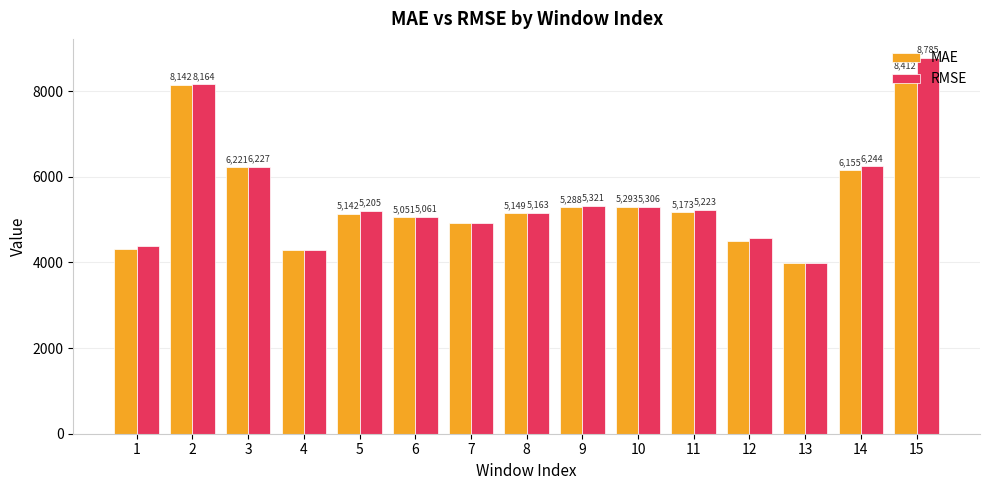

At which label does RMSE first exceed 5205?

2